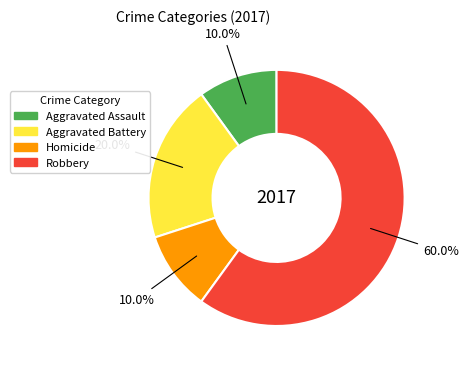

Approximately how many times larger is the value at Aggravated Assault compared to Homicide?

1.0